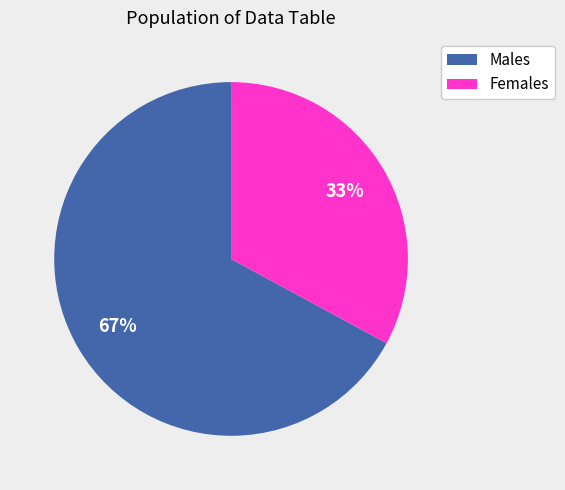

Does any single category account for the majority?

Yes